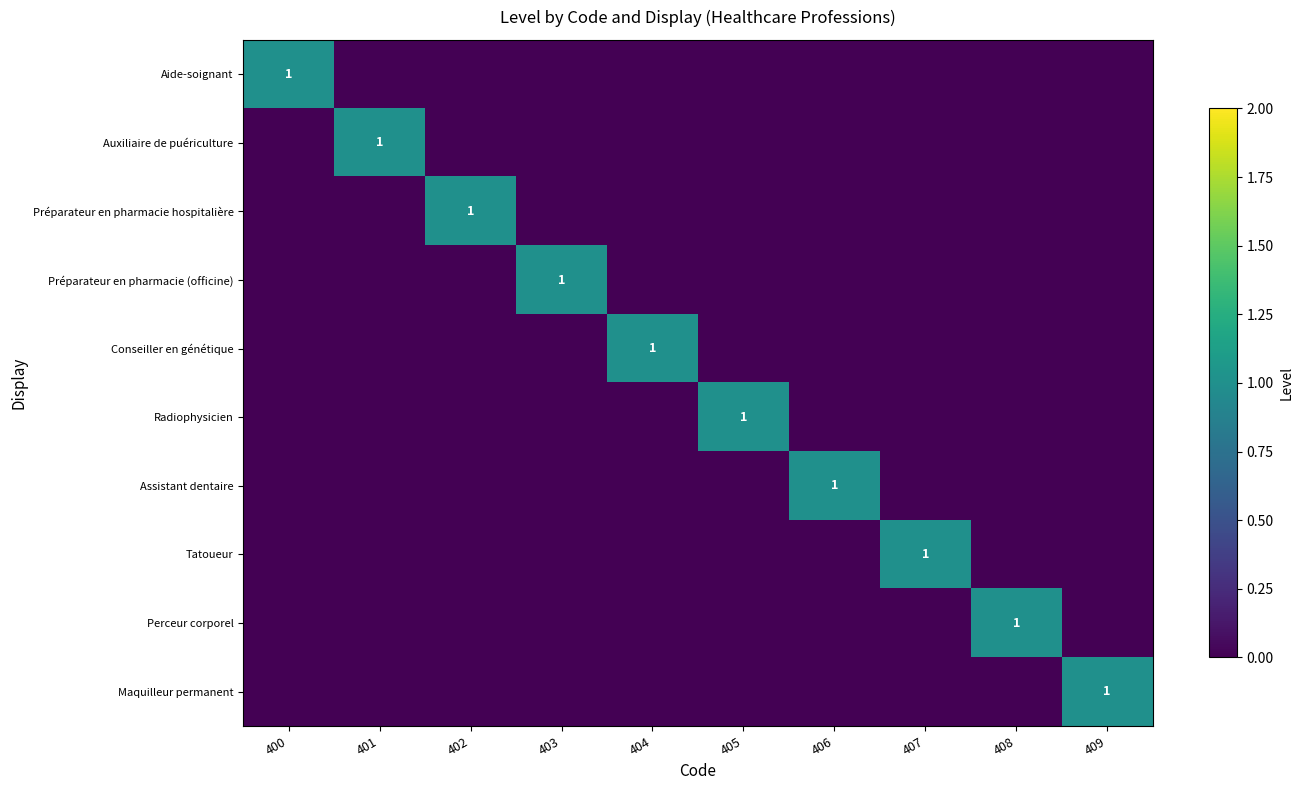

At which category is the sum across all series the highest?

400